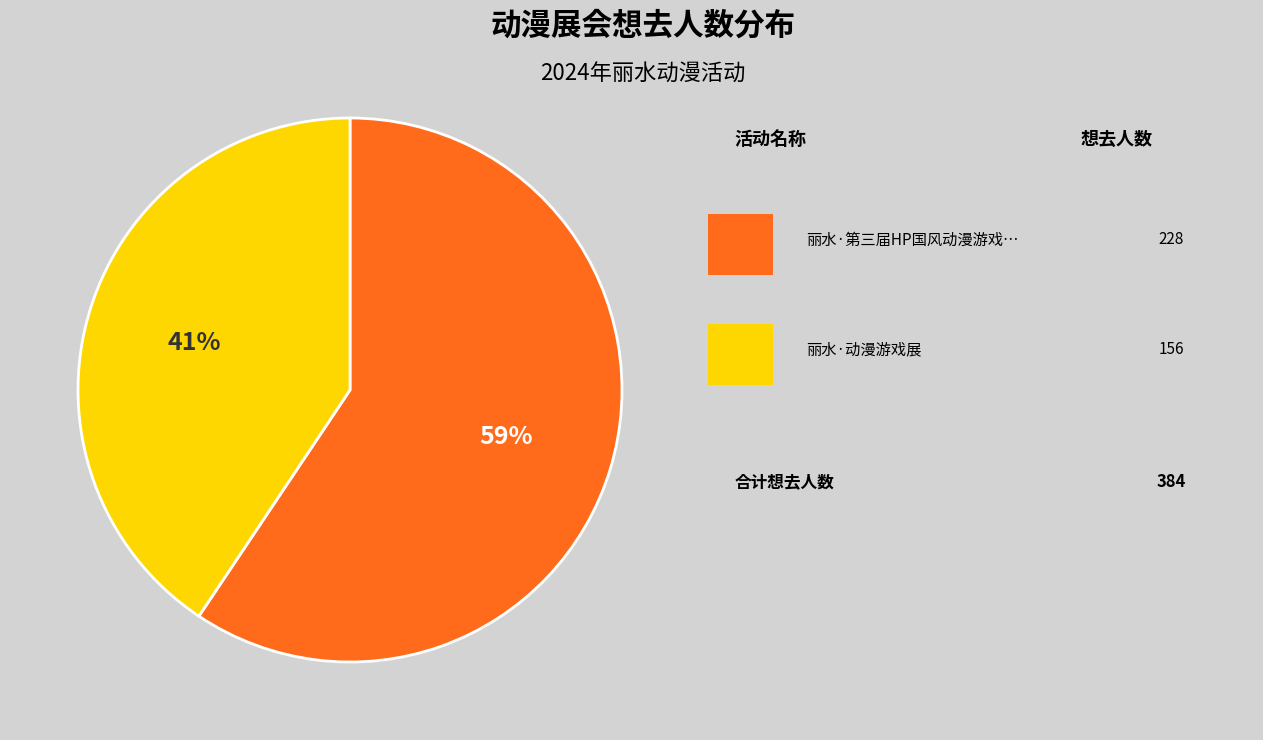

To the nearest percent, what is the average slice percentage?

50%